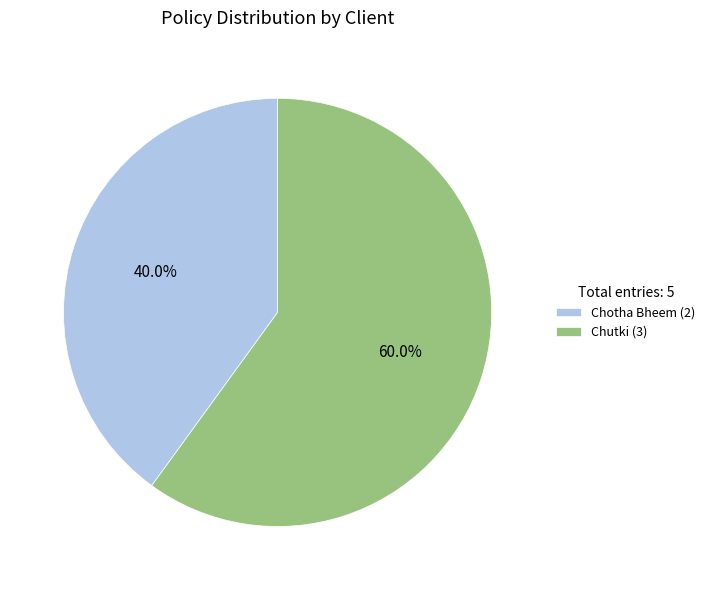

To the nearest percent, what is the difference between the largest and smallest slice percentages?

20%